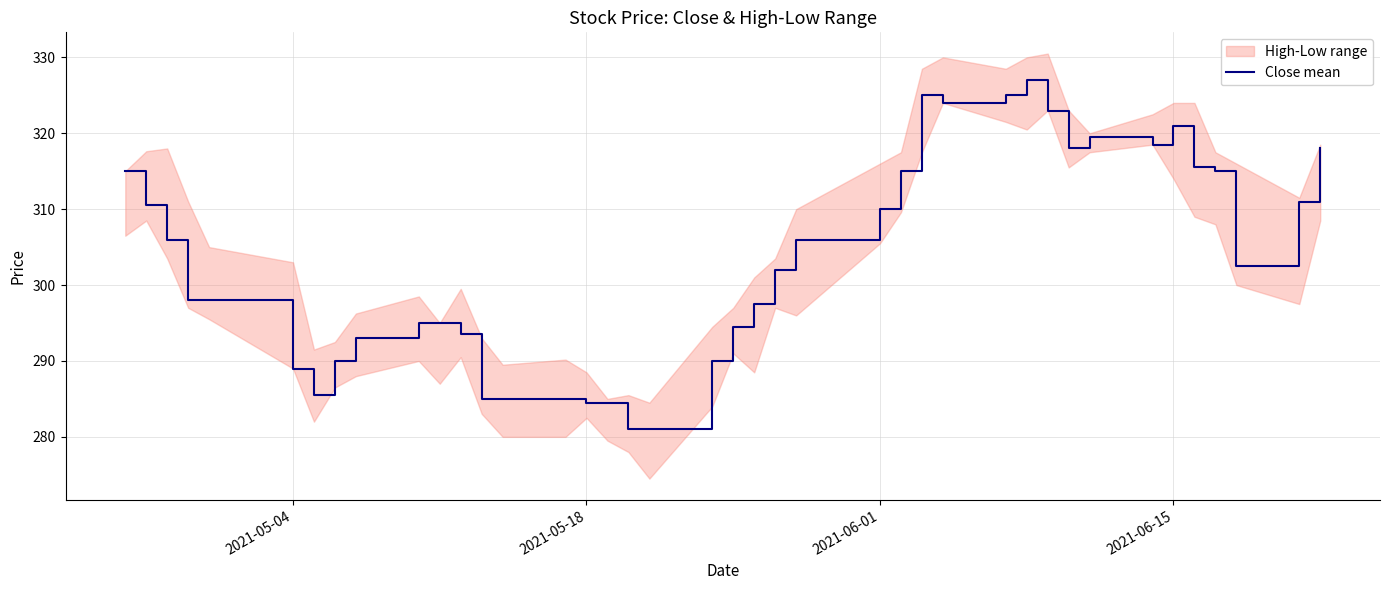

What is the minimum value for Close mean?

281.0